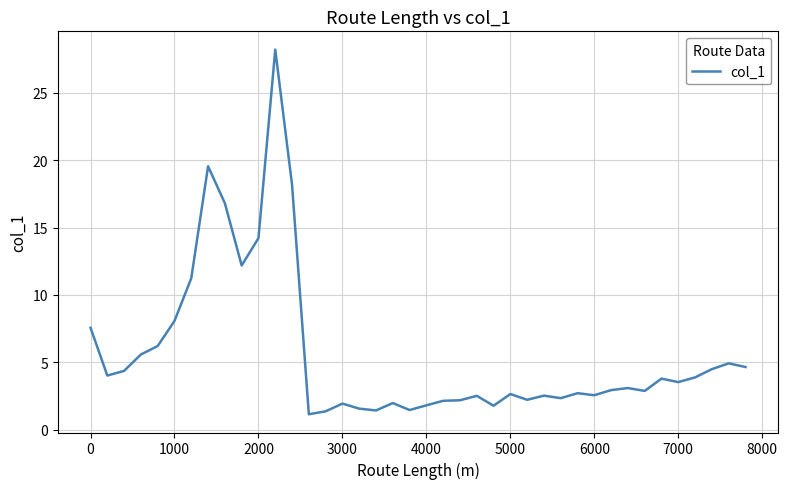

True or false: the data has more than 0 interior local peaks.

True